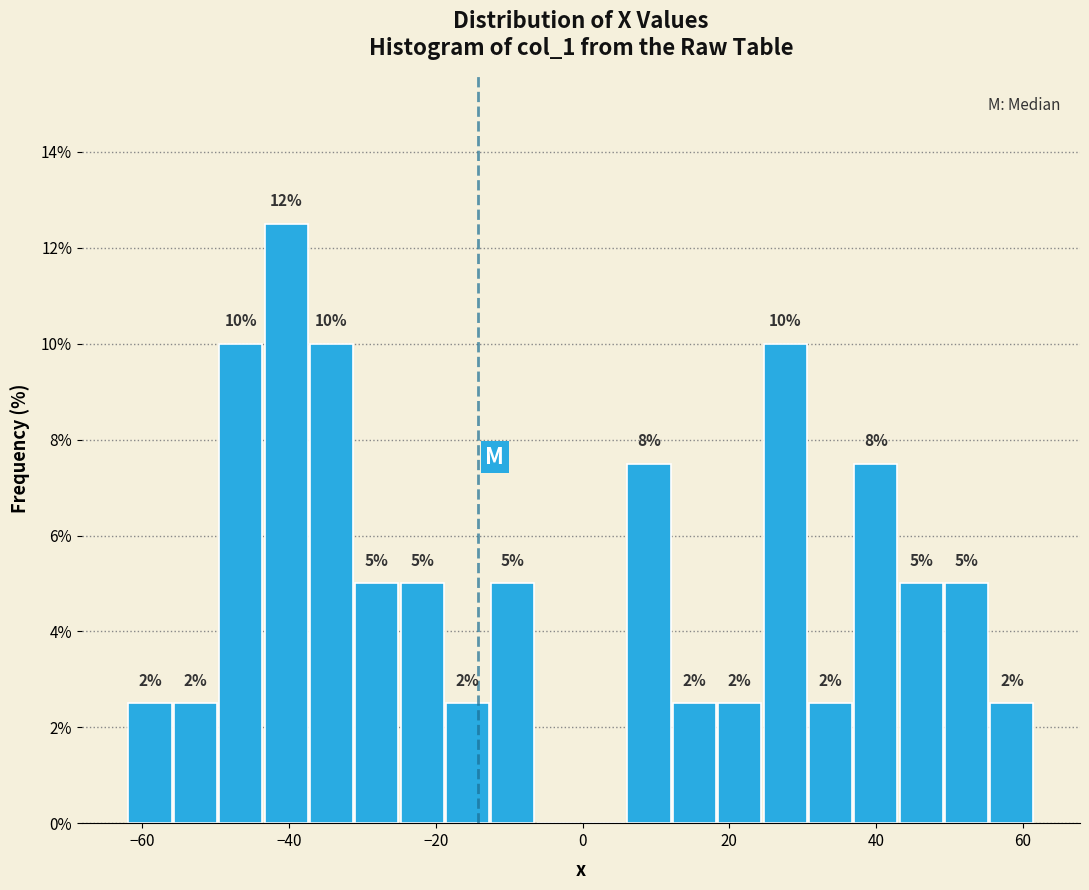

Read against the x-axis, roughly where is the centre of the tallest bar?

-40